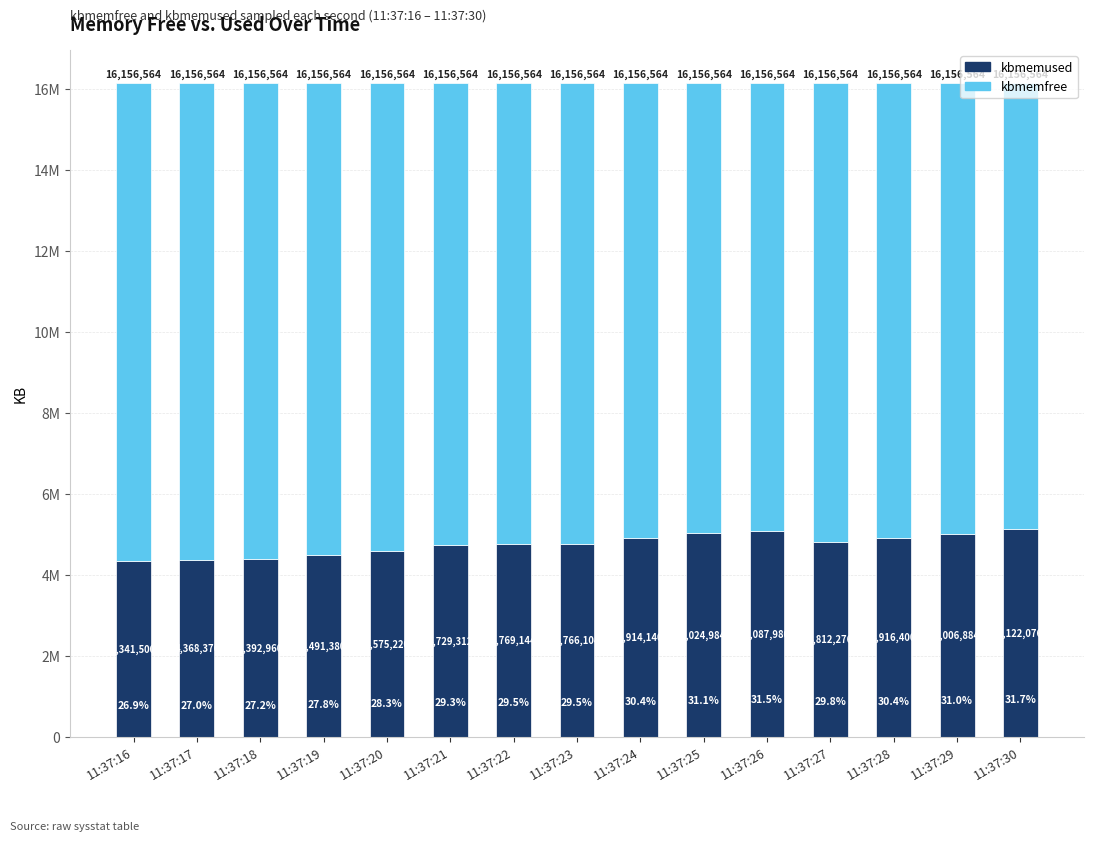

Does the chart contain any negative values?

No